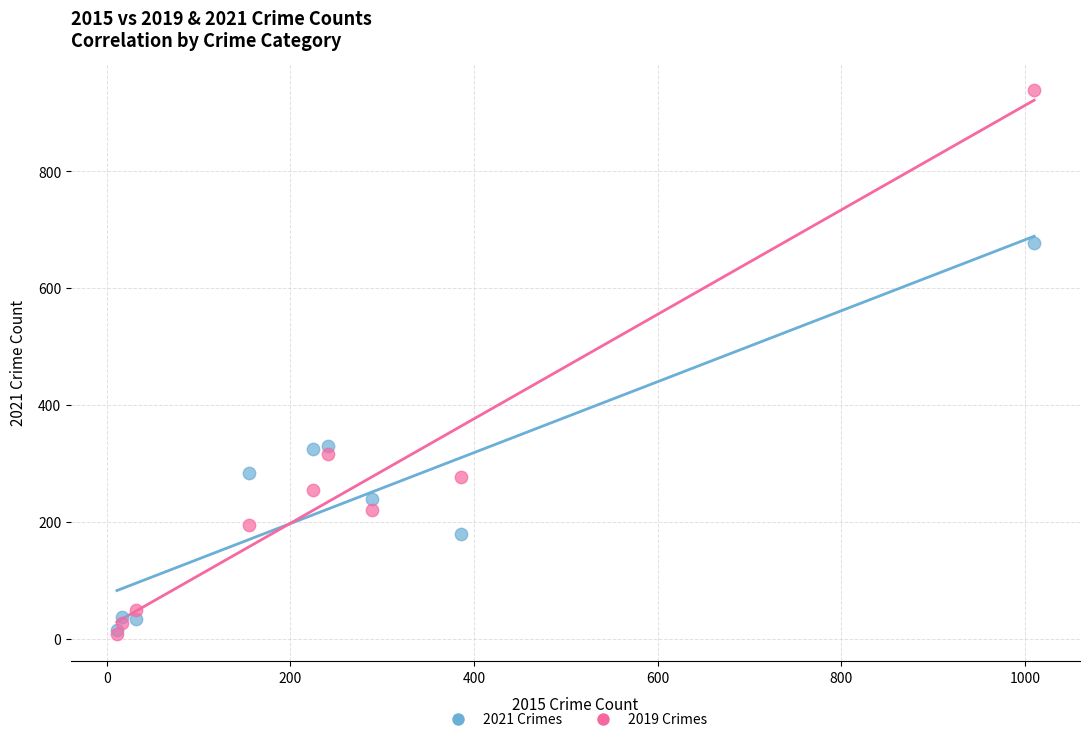

Which series contains the highest Y value?

2019 Crimes